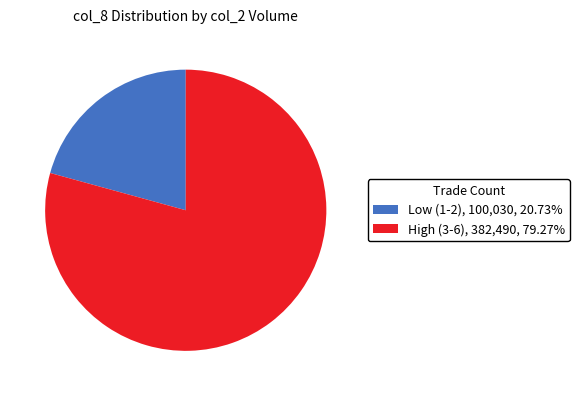

How many segments does this pie chart have?

2